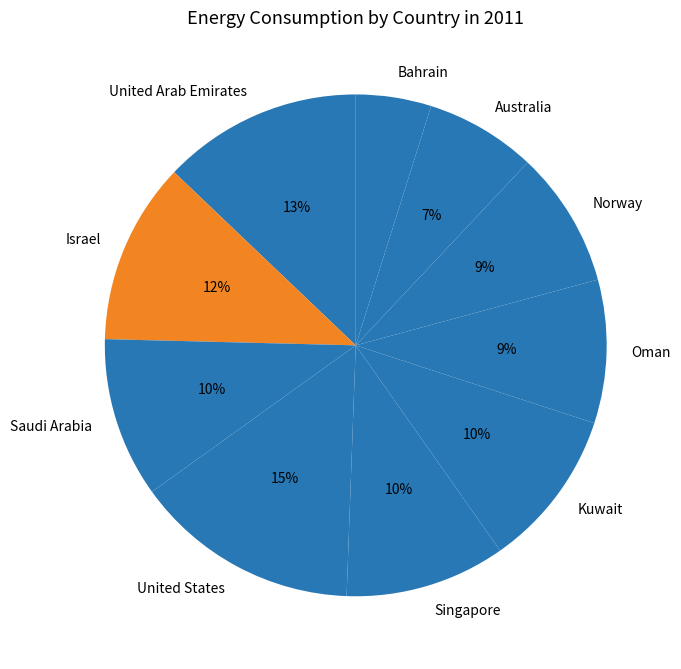

Do United States and Israel together represent more than half of the pie?

No